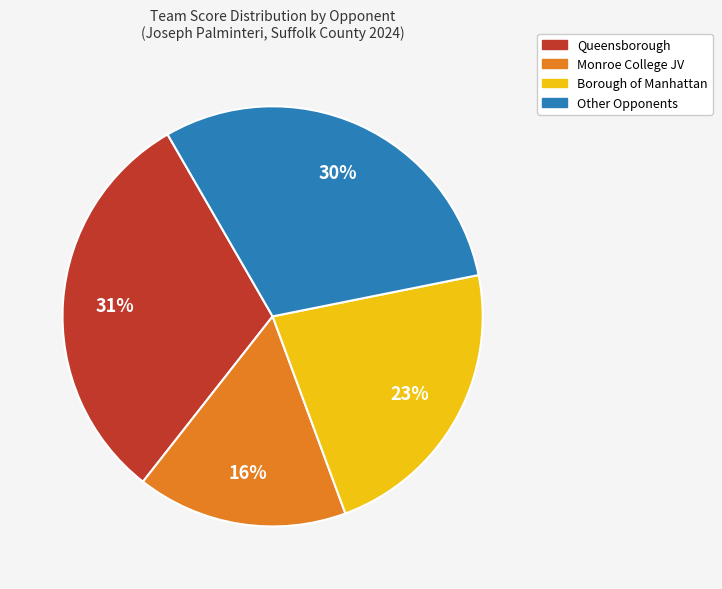

Is there a majority slice in this chart?

No